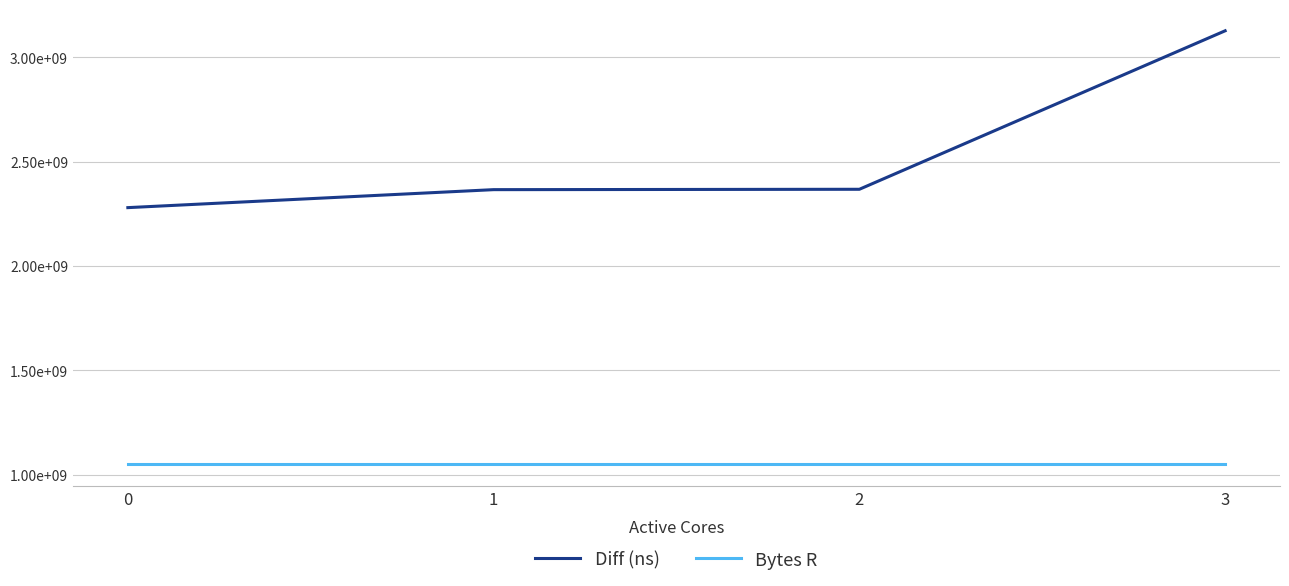

What are all the series names shown in the legend?

Diff (ns), Bytes R